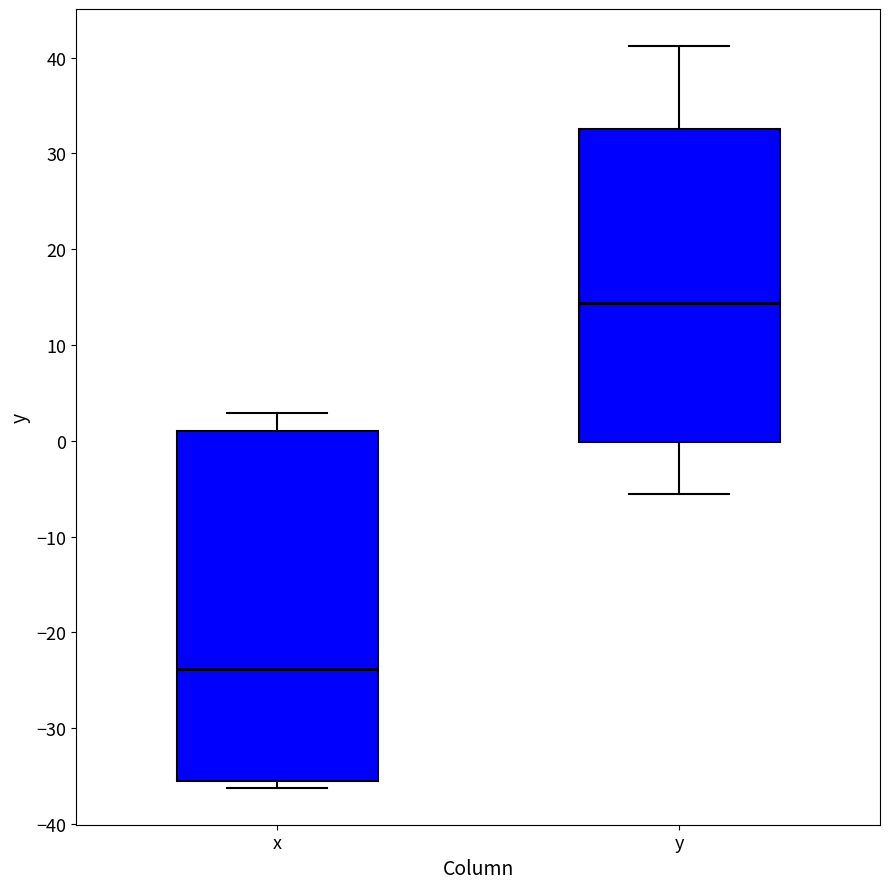

Reading left to right, transcribe this box plot: for each box, give where its median line is, the range the box spans, and where its two whiskers end, as read against the y-axis. The values are not printed on the chart, so give them approximately, as read against the axis.

x: median -24, box -36 to 1, whiskers -36 (just below the box's lower edge) to 3
y: median 14, box 0 to 33, whiskers -6 to 41